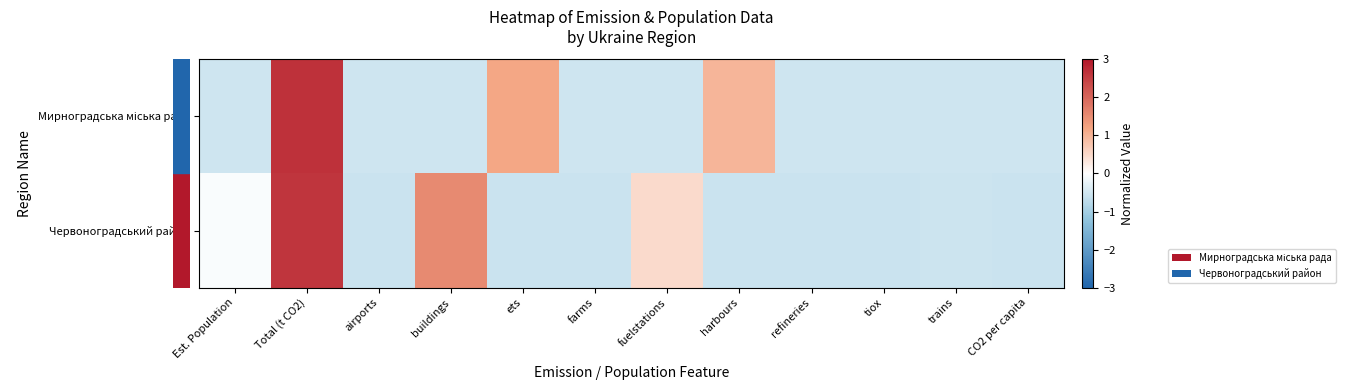

Reading right to left, extract all data points from this chart.

row_0: CO2 per capita=-0.5	trains=-0.5	tiox=-0.5	refineries=-0.5	harbours=1.0	fuelstations=-0.5	farms=-0.5	ets=1.2	buildings=-0.5	airports=-0.5	Total (t CO2)=2.7	Est. Population=-0.5
row_1: CO2 per capita=-0.6	trains=-0.6	tiox=-0.6	refineries=-0.6	harbours=-0.6	fuelstations=0.5	farms=-0.6	ets=-0.6	buildings=1.5	airports=-0.6	Total (t CO2)=2.6	Est. Population=-0.1